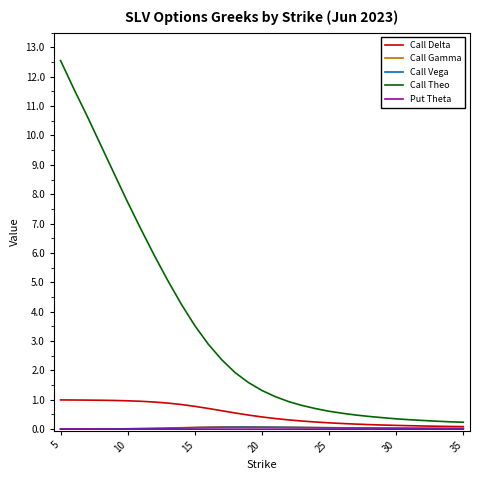

What is the minimum value for Call Delta?

0.1